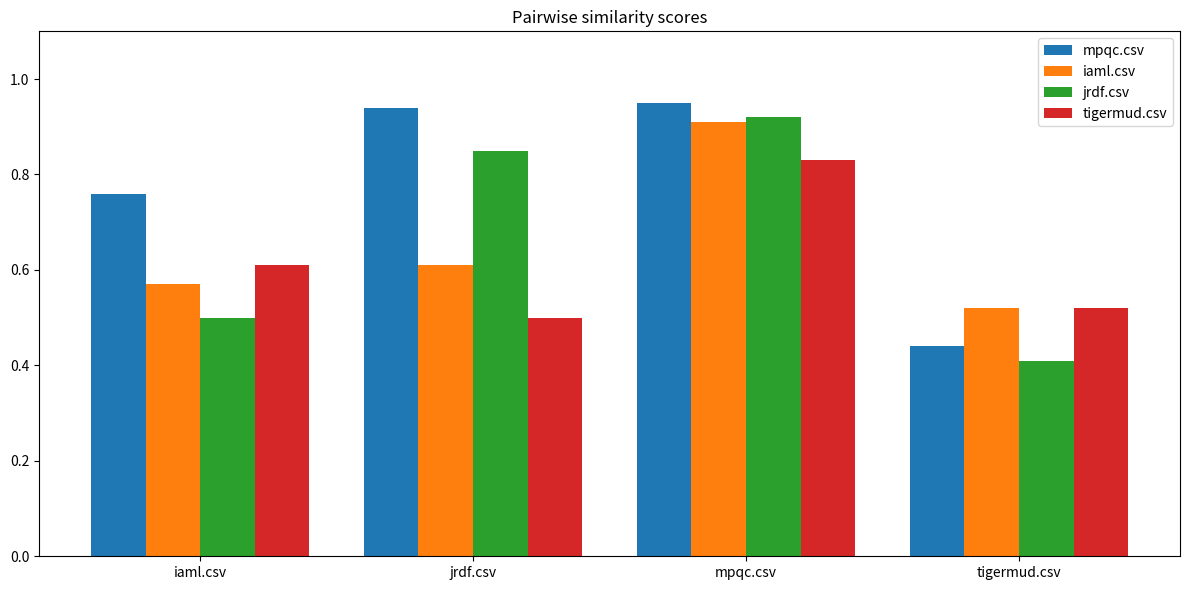

At which label is jrdf.csv closest to 0?

tigermud.csv